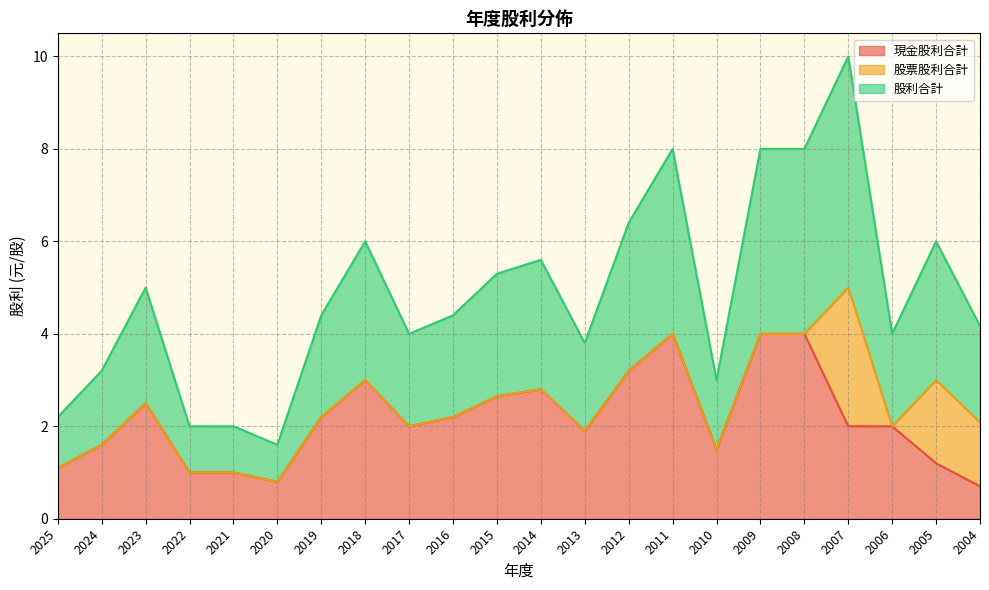

Which series has the largest range (max minus min)?

股利合計